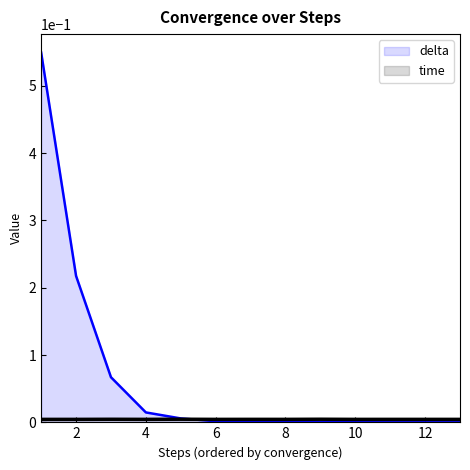

How many series are shown in this chart?

2